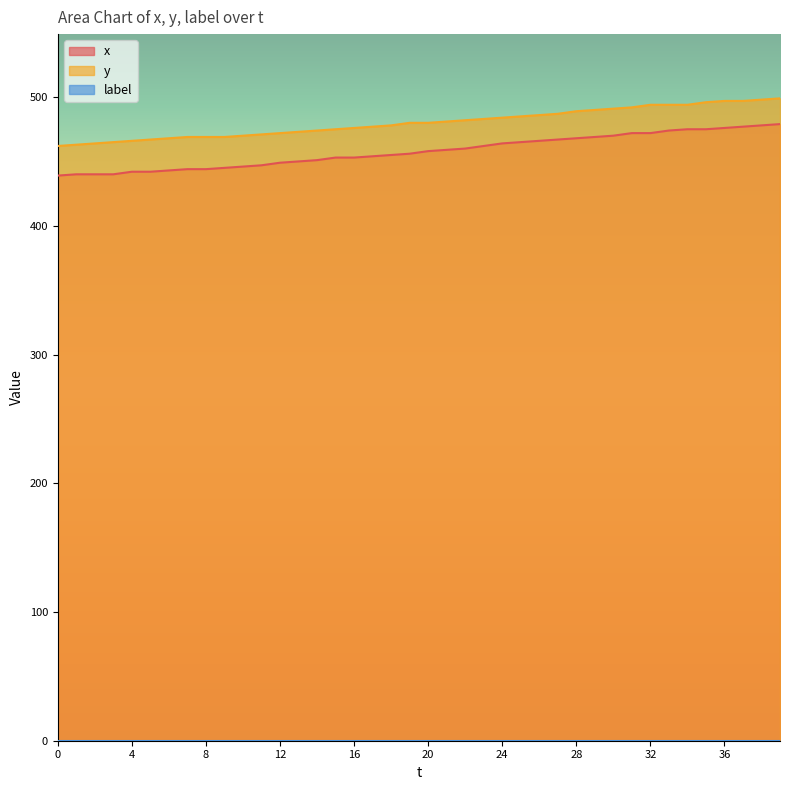

True or false: y has a value of 477 at 17.

True